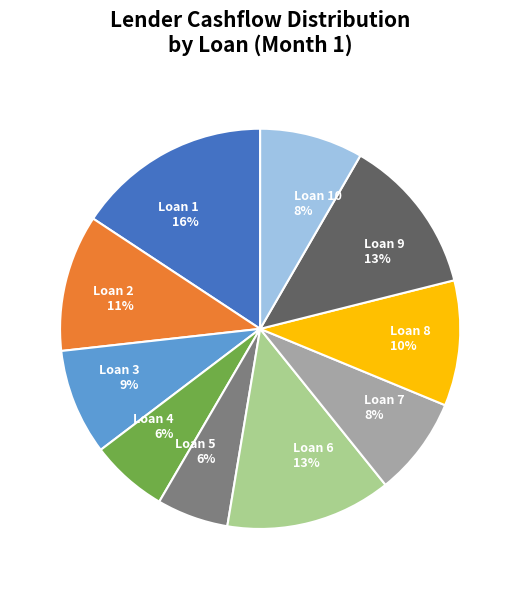

True or false: Loan 10 accounts for 8% of the total.

True